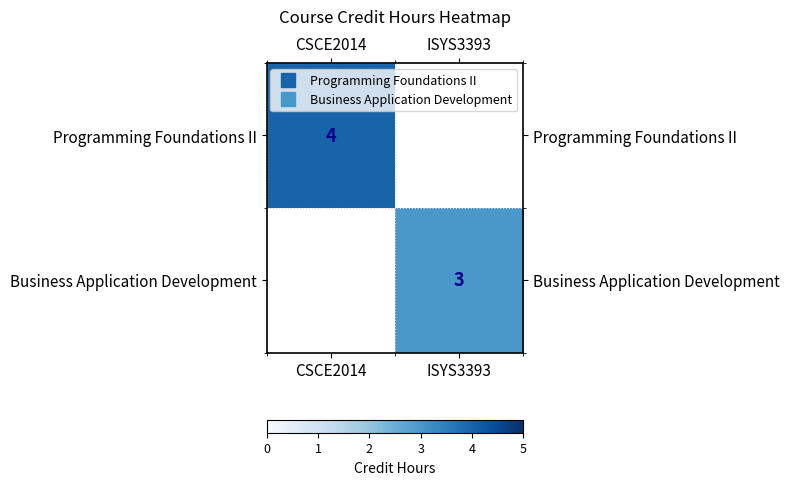

Count the Programming Foundations II values in the range 0 to 4.

2